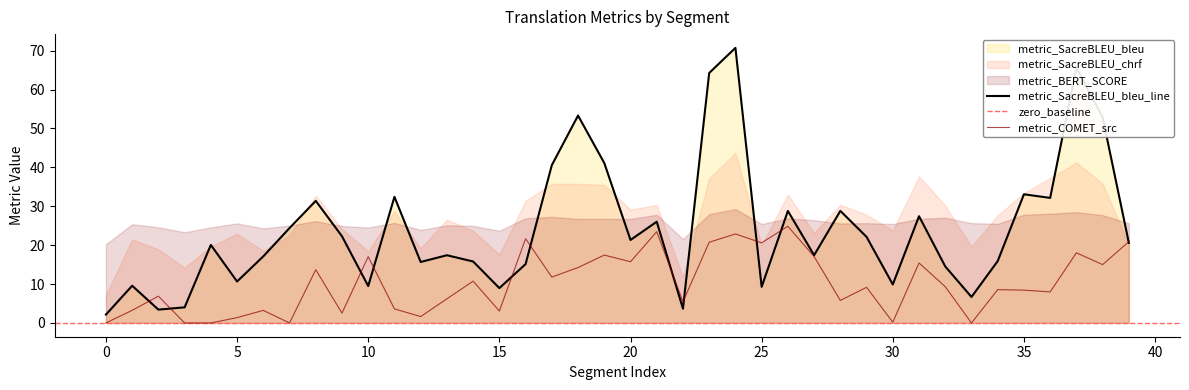

What is the sum of the metric_SacreBLEU_bleu values at 11 and 39?

53.0